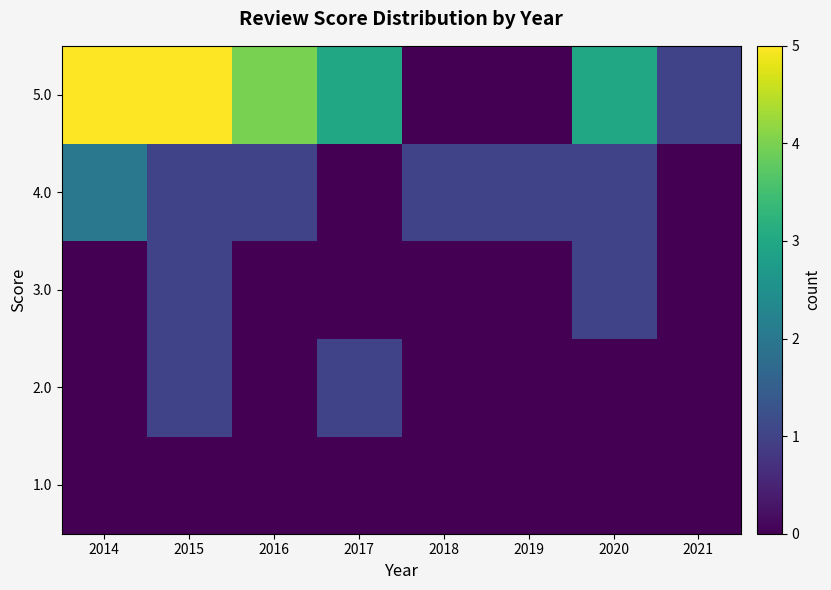

At which category does the chart reach its peak across all series?

2014